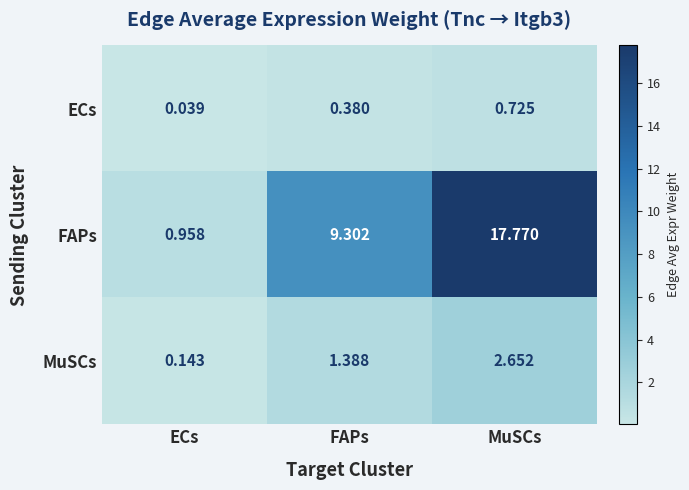

Which series has the largest total across all categories?

FAPs